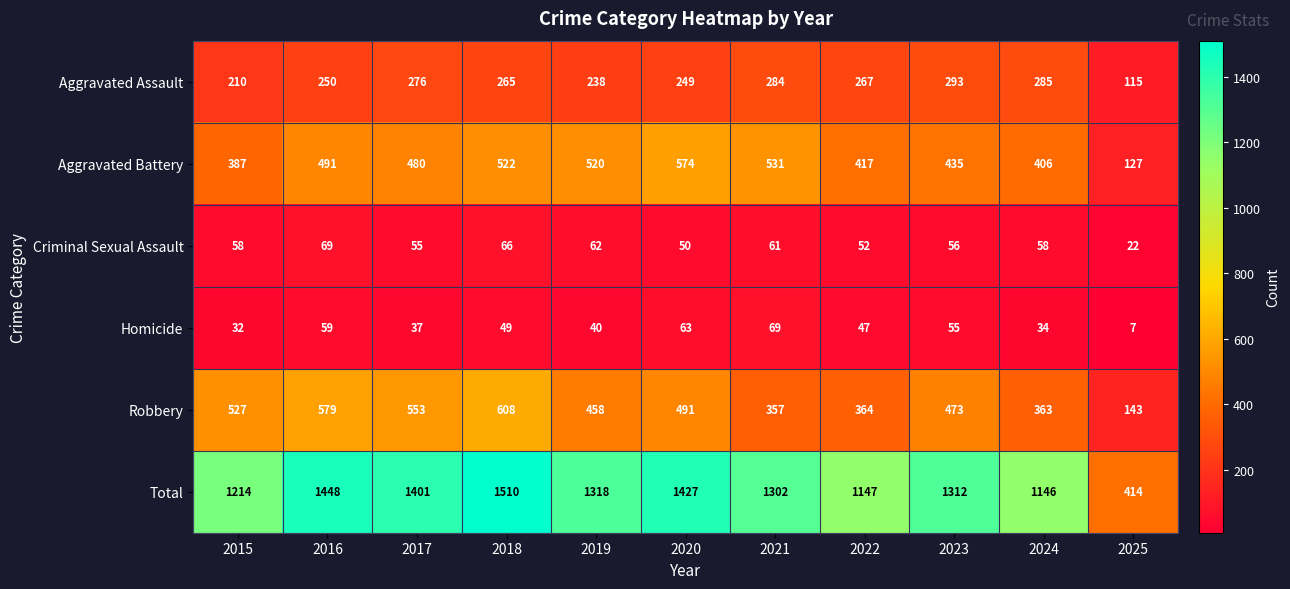

What is the difference between the second highest and minimum values in the Aggravated Assault series?

170